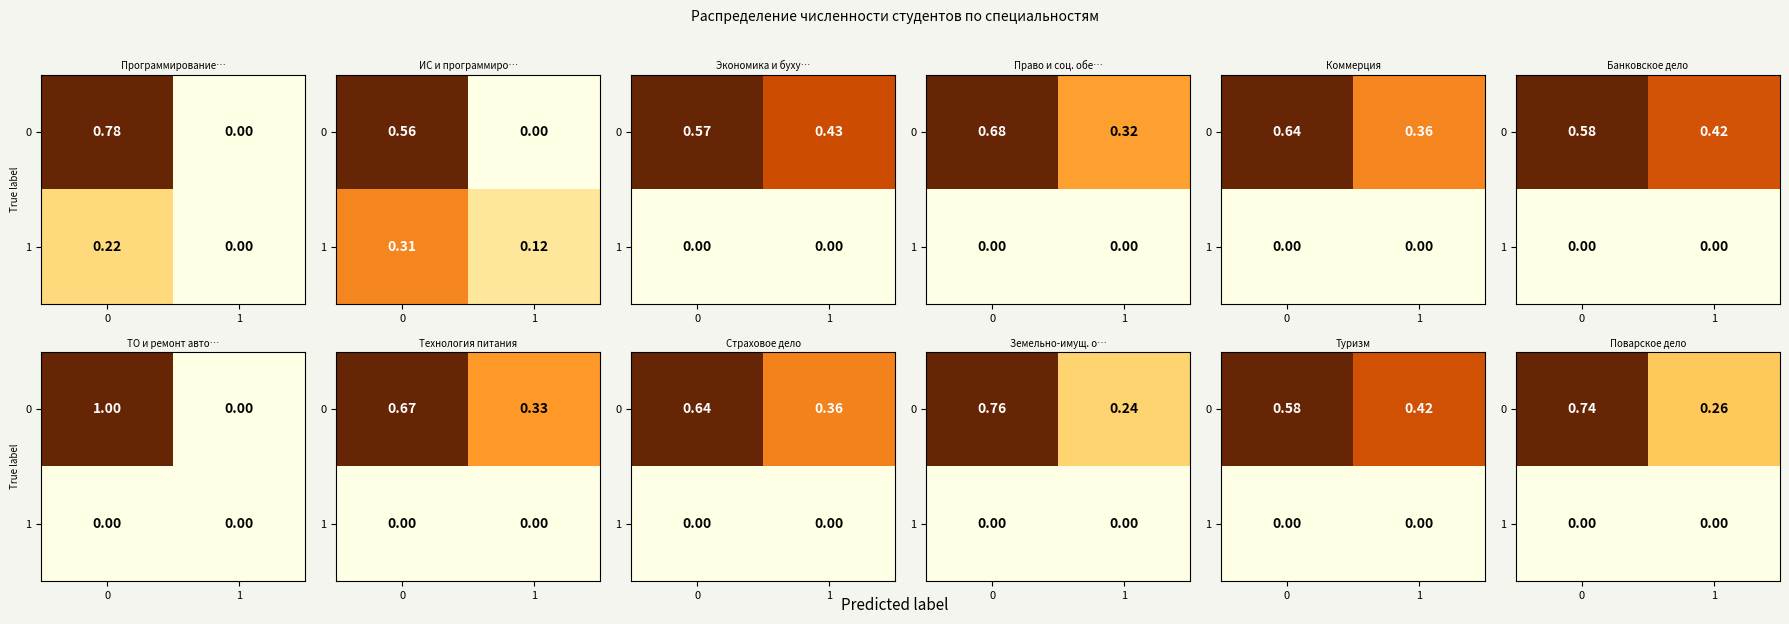

The 0 series shows 1.0 at 0. True or false?

True